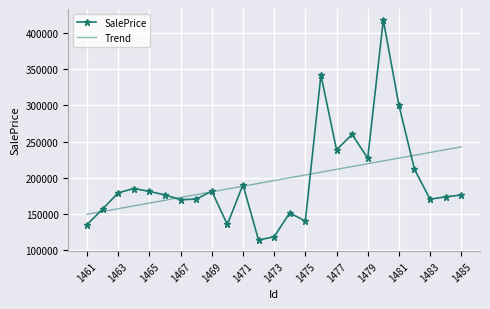

What is the minimum value shown in the chart?

113989.9